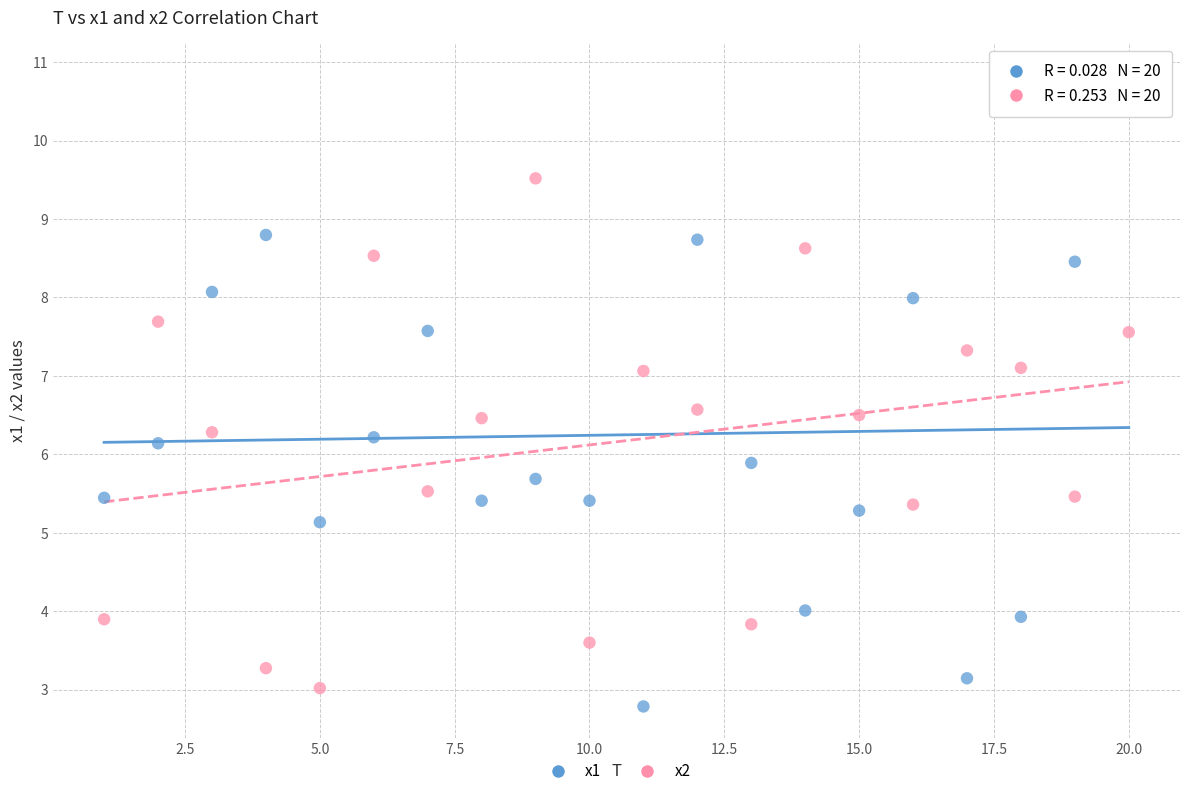

Across all data points, what is the range of Y values (max minus min)?

8.1